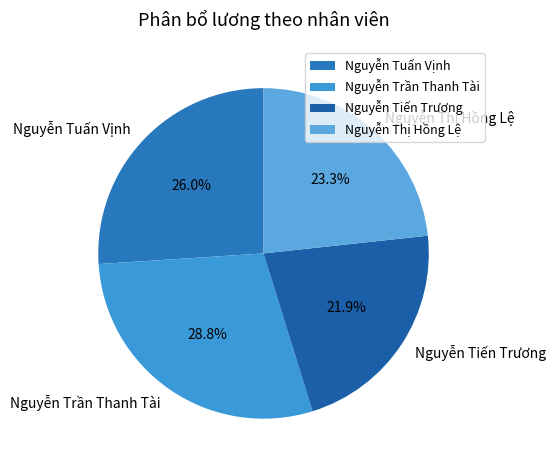

Count the number of slices in the pie.

4